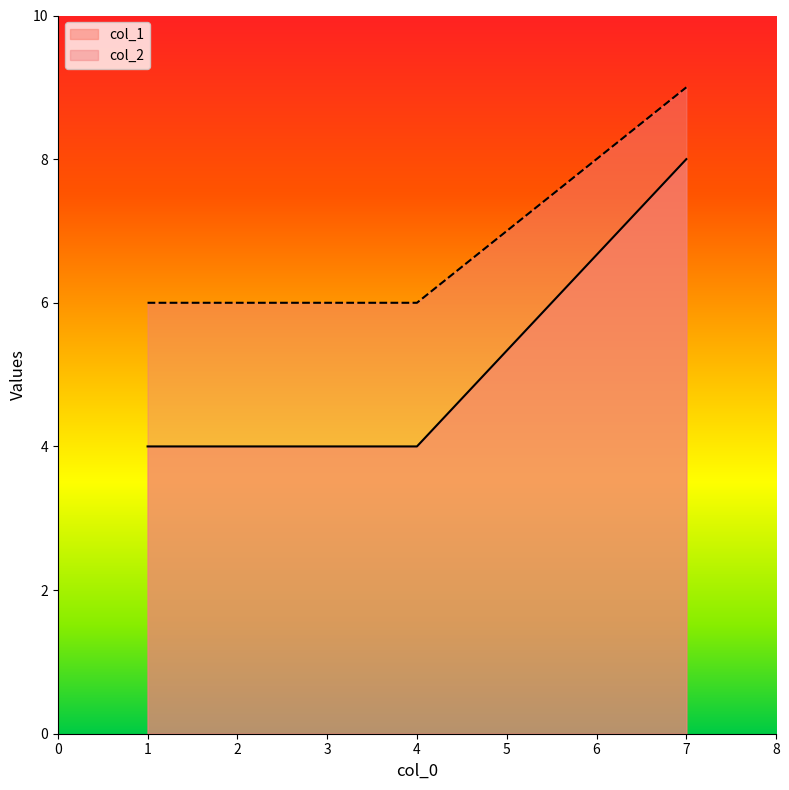

Where is col_2 nearest to the value 7?

1